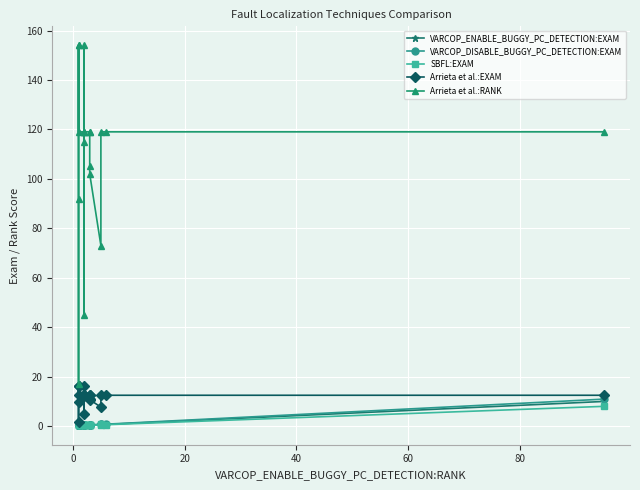

Which series has the largest range (max minus min)?

Arrieta et al.:RANK